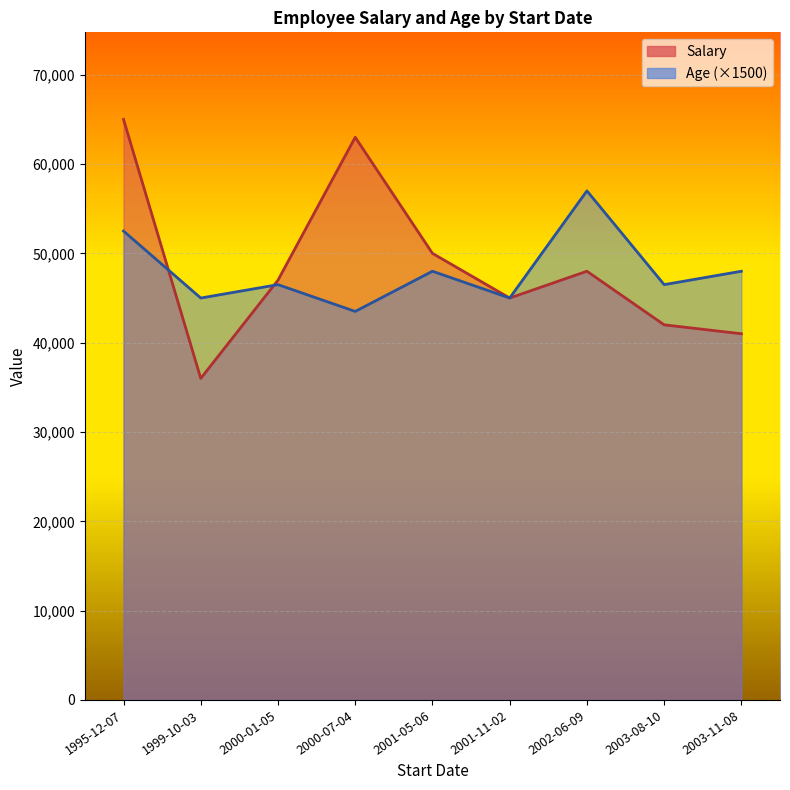

How many lines are shown in the chart?

2